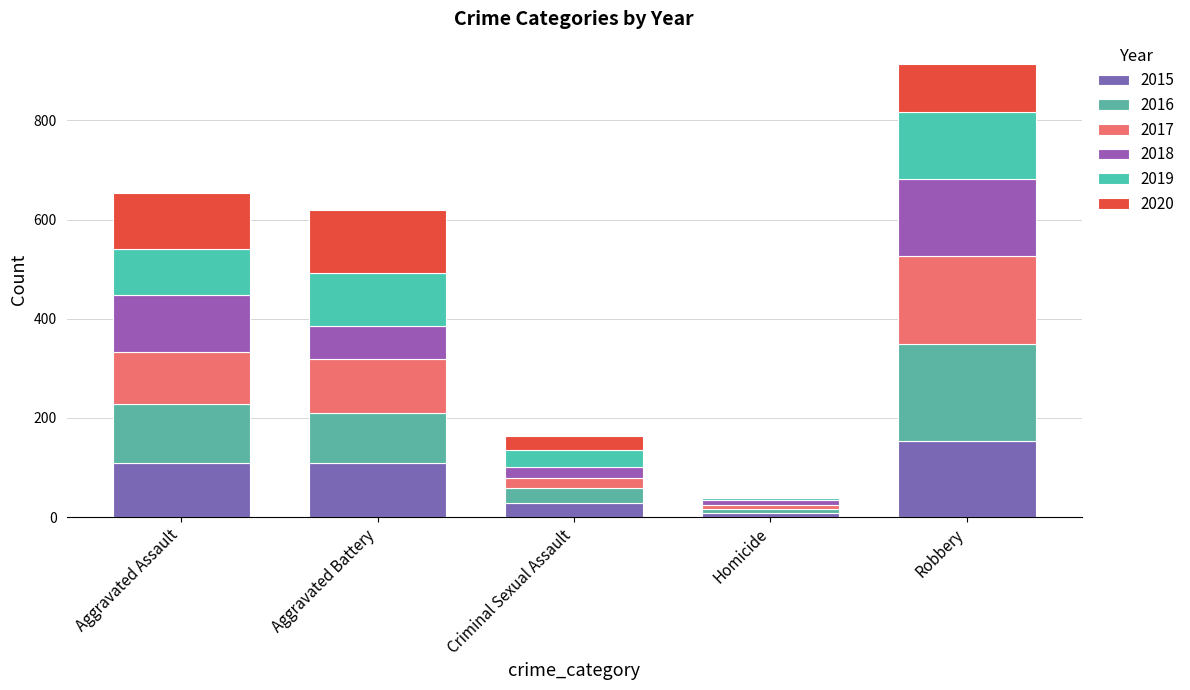

Count the number of categories in the chart.

5